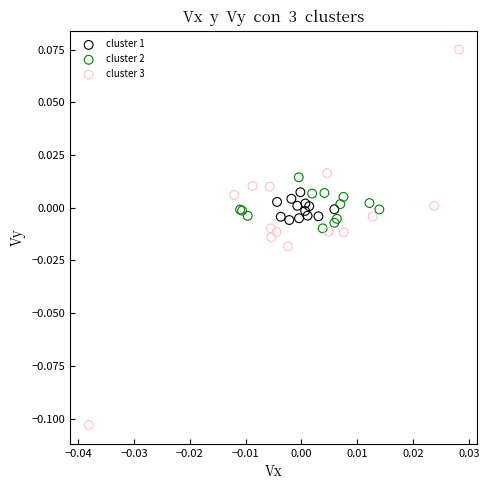

Which series has the largest Y range (max minus min)?

cluster 3